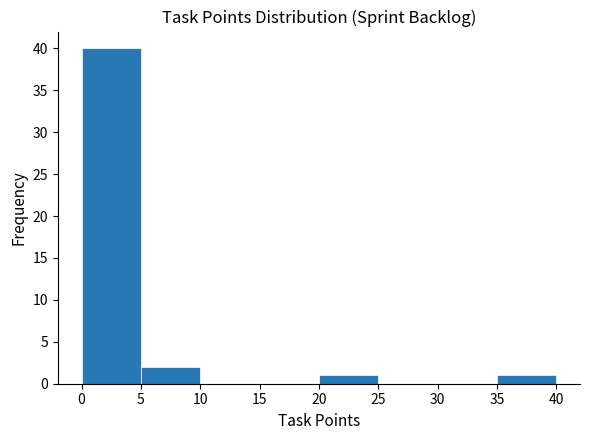

Reading left to right, list every bar in this chart as the range it spans on the x-axis followed by its height. The values are not printed on the chart, so give them approximately, as read against the axis.

0 to 5: 40
5 to 10: 2
10 to 15: 0
15 to 20: 0
20 to 25: 1
25 to 30: 0
30 to 35: 0
35 to 40: 1